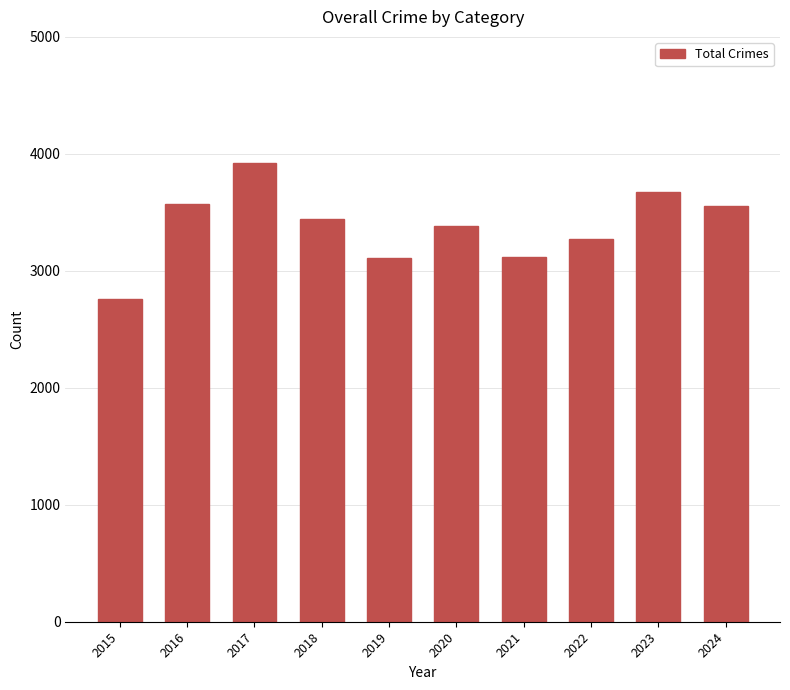

What is the average value?

3379